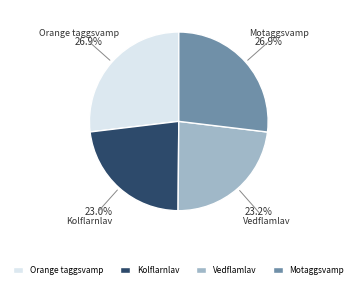

To the nearest percent, what is the average slice percentage?

25%